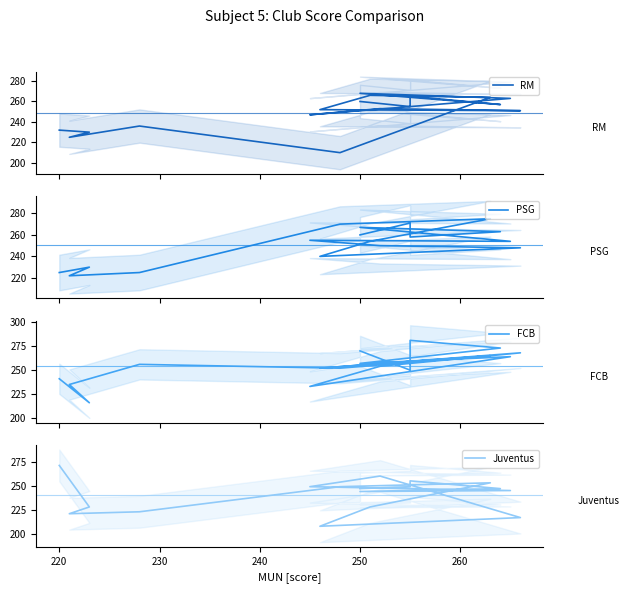

How many lines are shown in the chart?

4